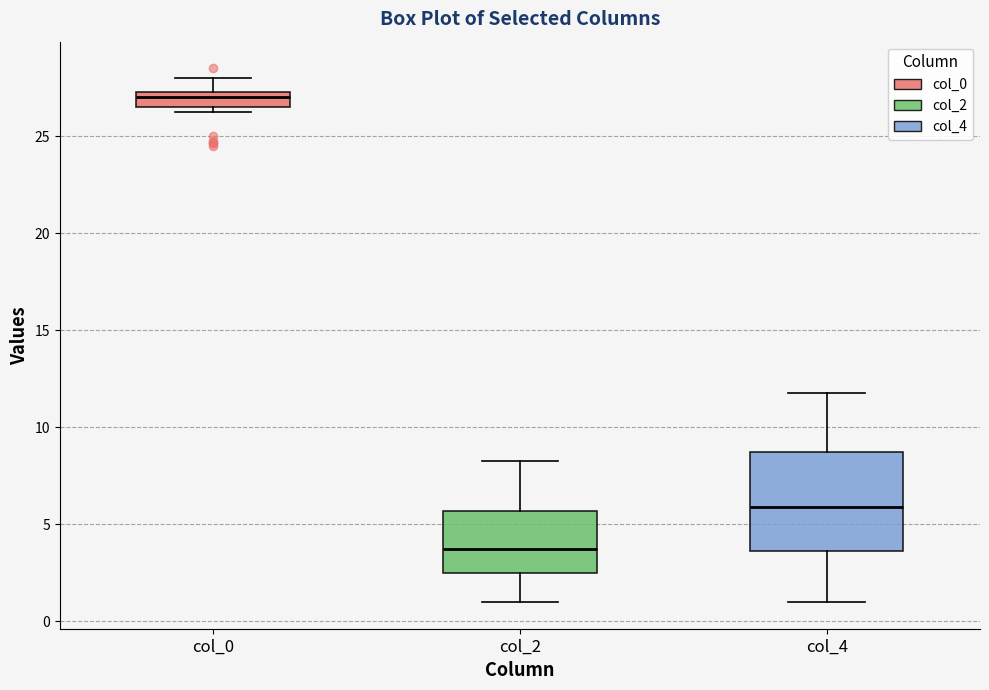

Which box's median line is the highest?

col_0